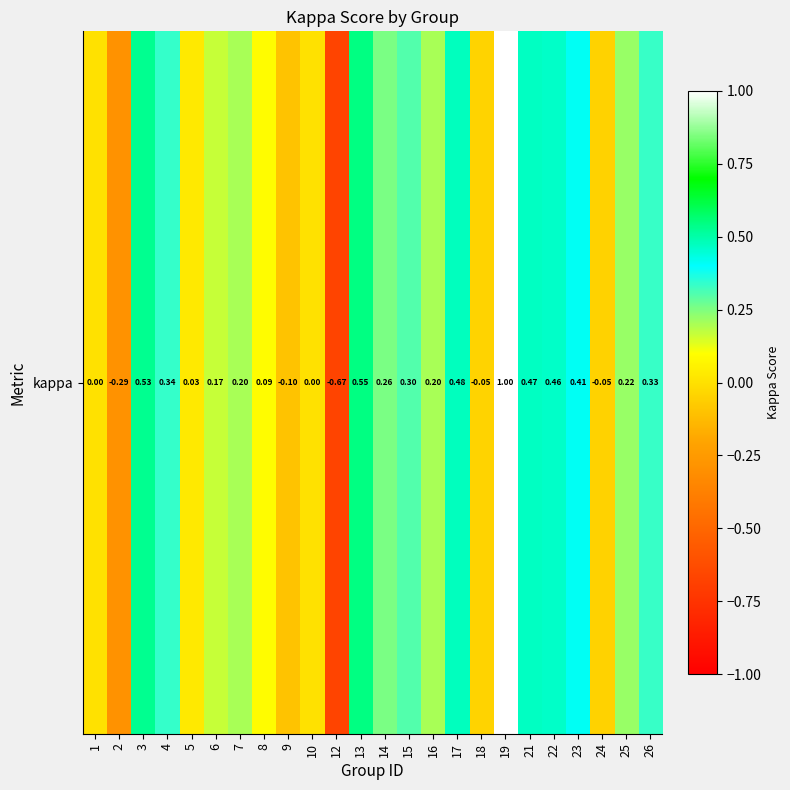

What is the average value?

0.2